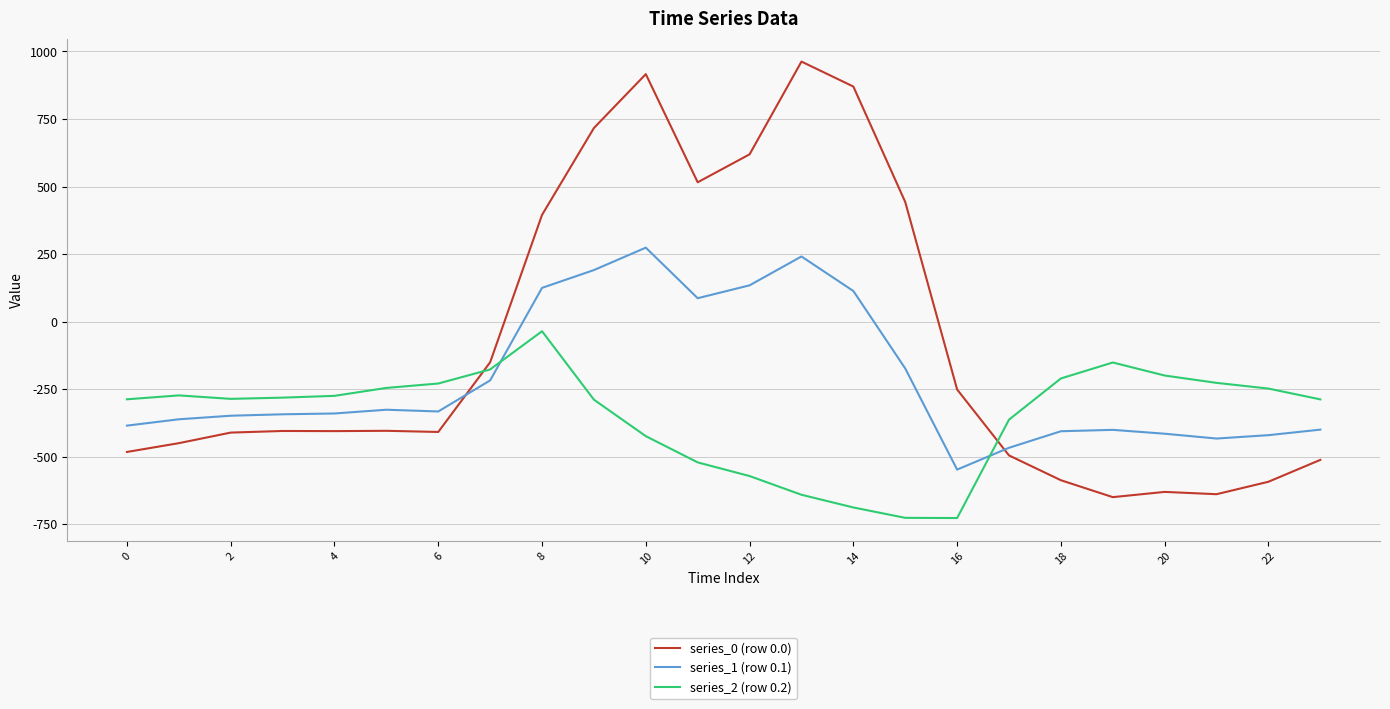

What is the smallest value displayed?

-726.6